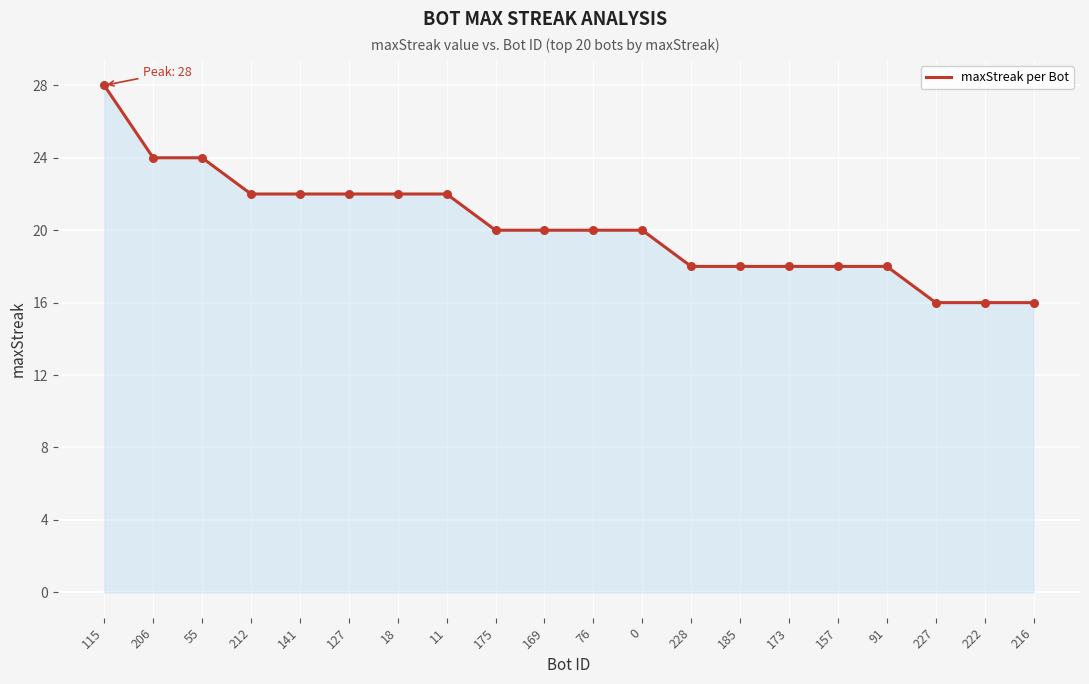

What is the change in value from 141 to 228?

-4